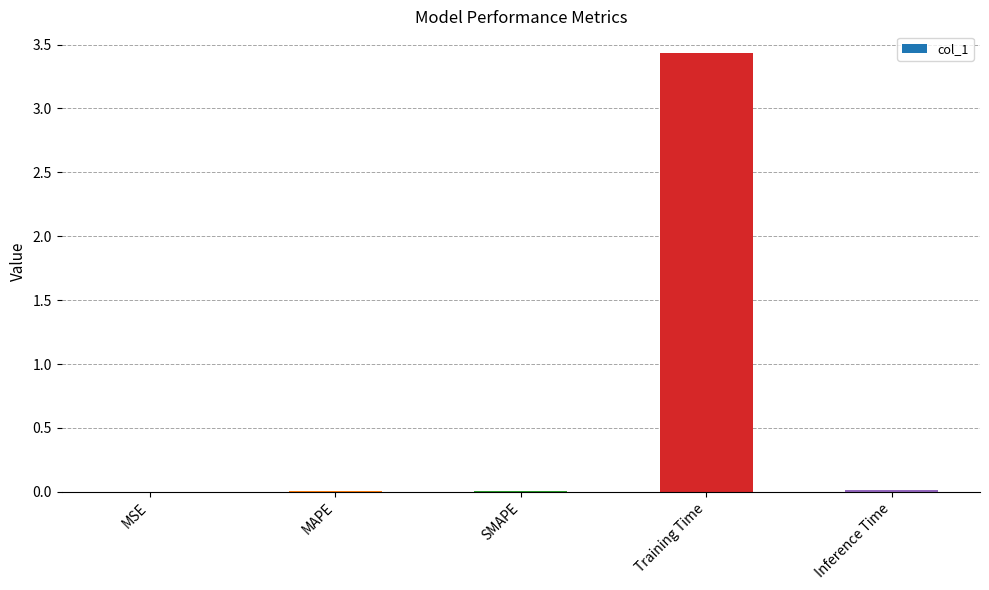

What is the sum of all values?

3.5